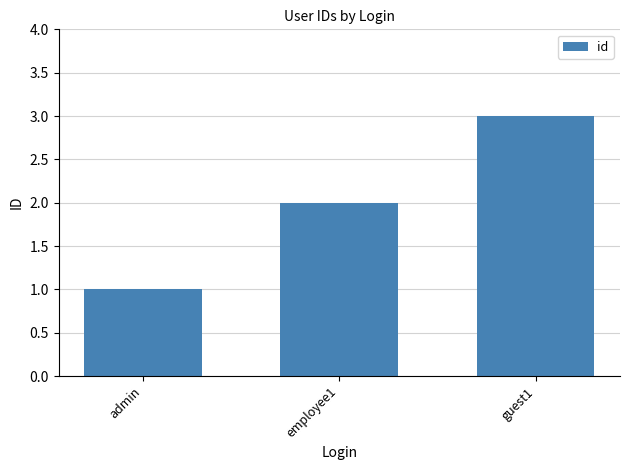

What is the sum of all values?

6